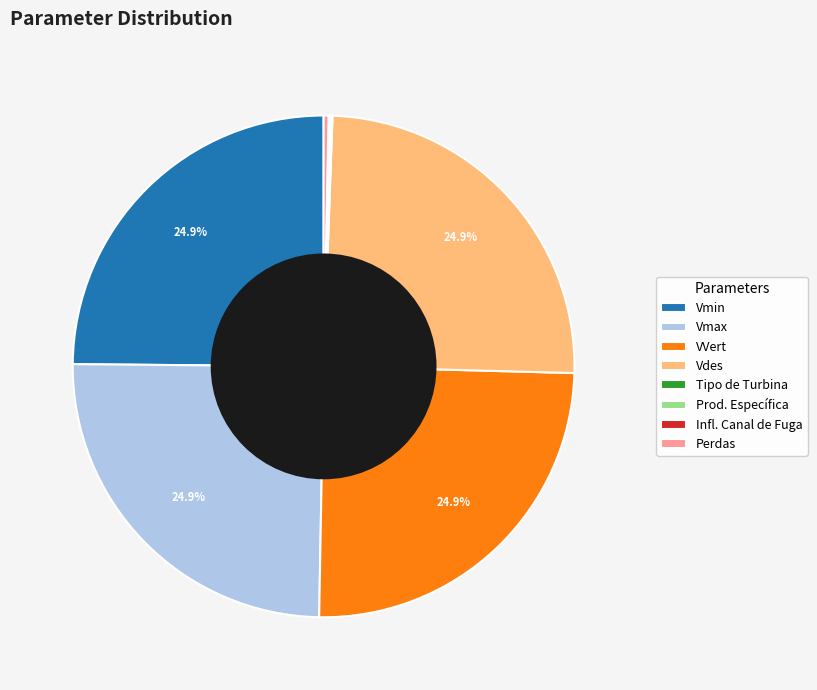

What percentage is NOT represented by VVert?

75.1%